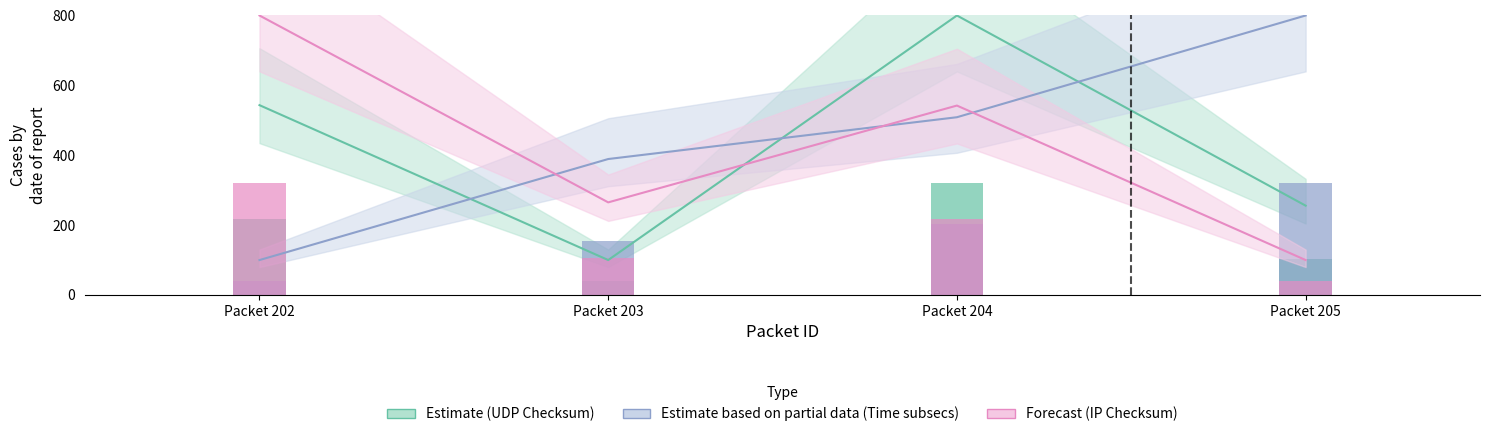

Read the Checksum (UDP) value at Packet 203.

40.0